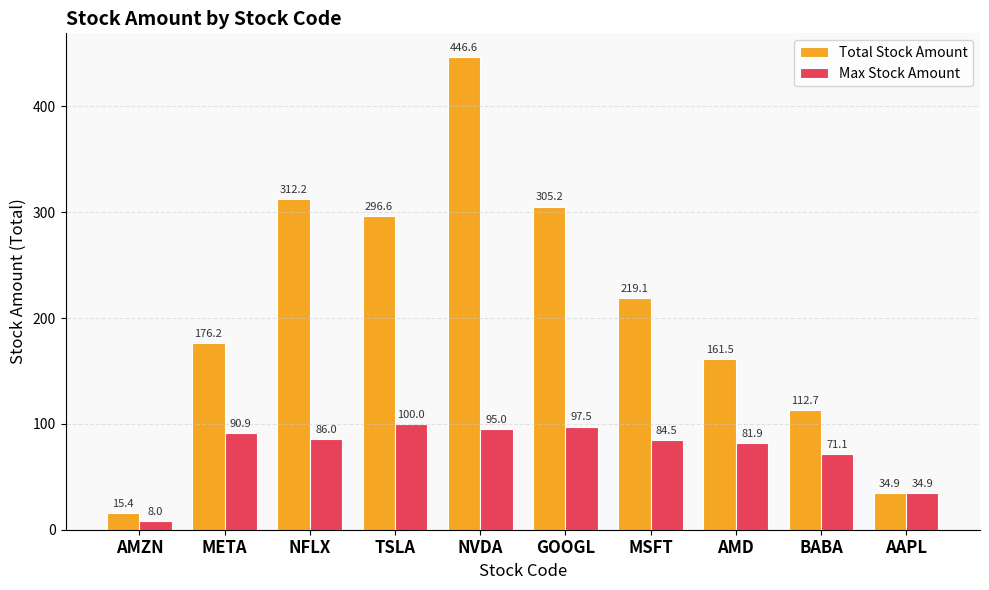

What is the spread (max minus min) of values at TSLA?

196.6